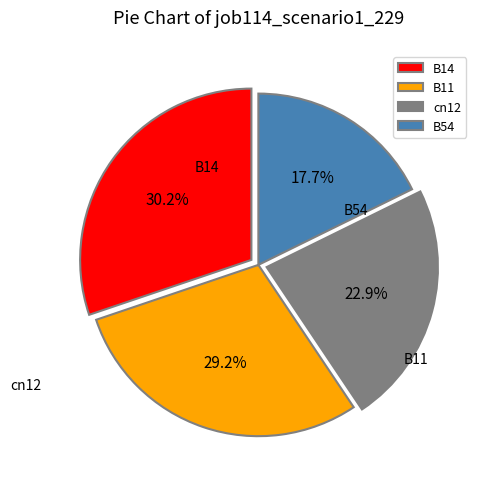

Combined, do cn12 and B54 account for over 50%?

No